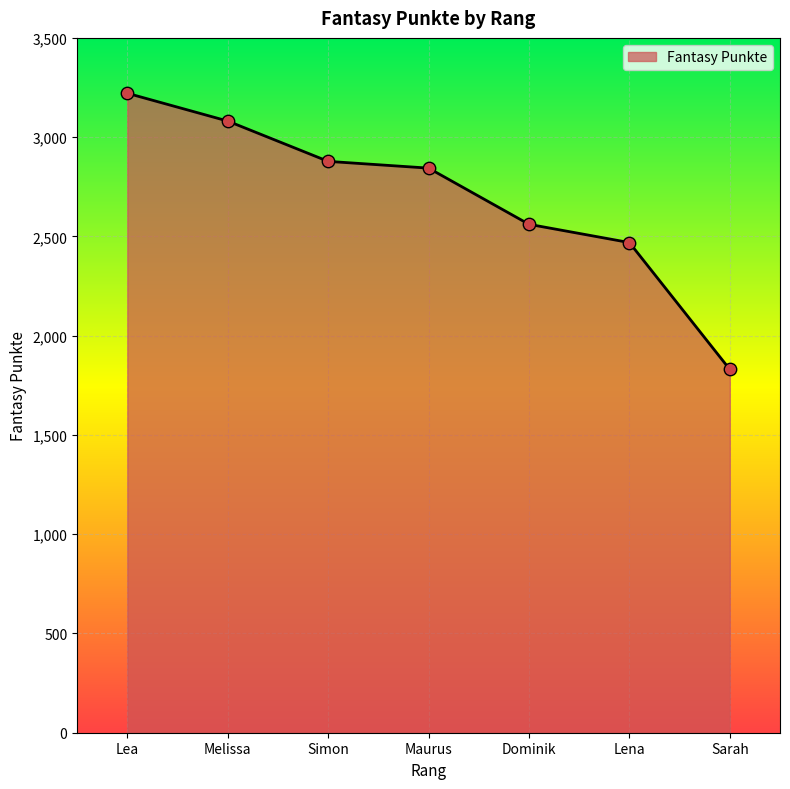

What is the ratio of the value at Maurus to the value at Lea?

0.9